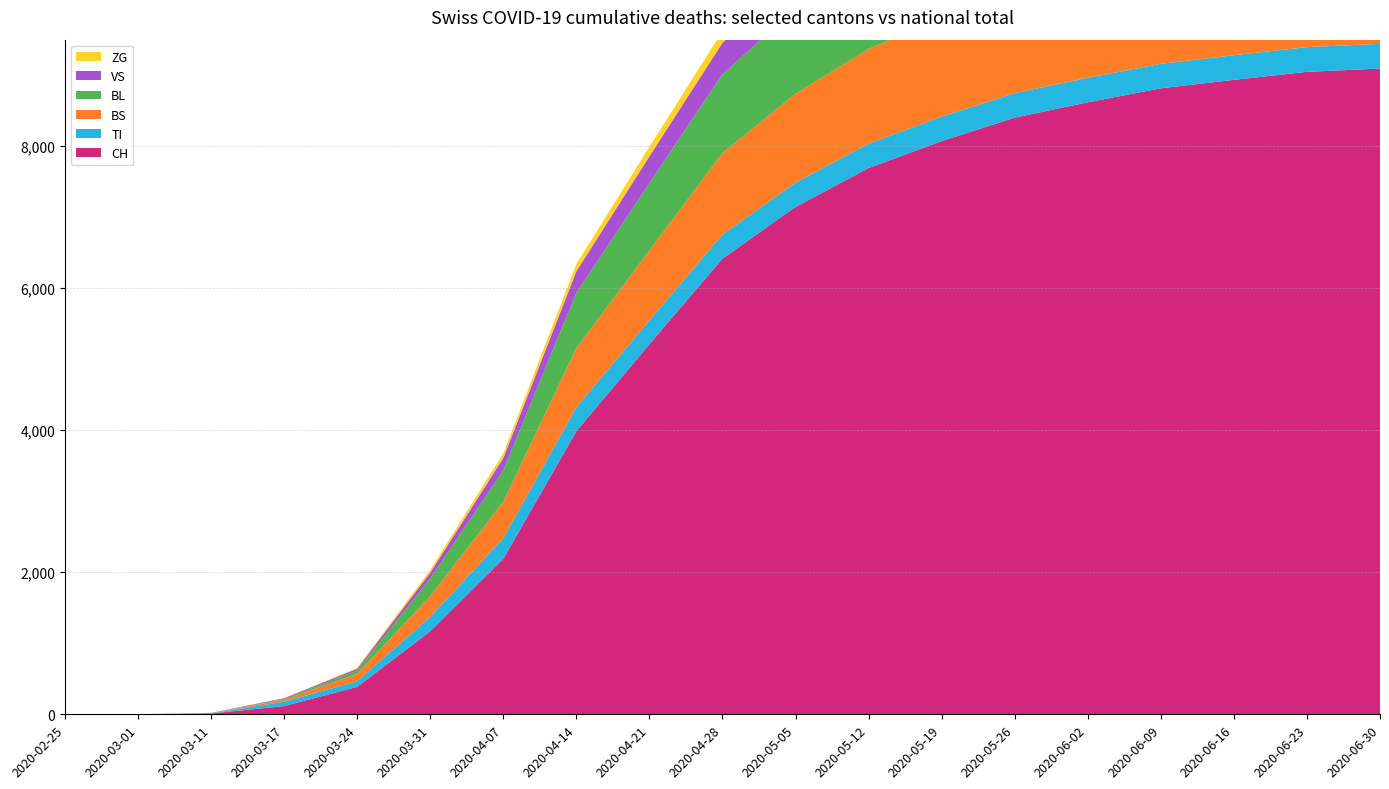

Reading left to right, extract all data points from this chart.

CH: 0	0	11	116	386	1169	2191	3986	5212	6416	7145	7692	8072	8402	8618	8815	8934	9047	9093
TI: 0	0	0	62	80	202	289	339	334	340	341	344	344	345	345	345	347	348	348
BS: 0	0	4	25	105	292	513	830	986	1148	1253	1333	1398	1445	1487	1527	1563	1595	1617
BL: 0	0	2	13	46	251	443	779	948	1108	1196	1262	1299	1328	1351	1373	1393	1410	1419
VS: 0	0	3	11	25	81	174	305	378	445	486	518	536	548	561	571	580	586	589
ZG: 0	0	0	1	12	39	65	102	134	162	177	182	185	186	186	186	186	187	187